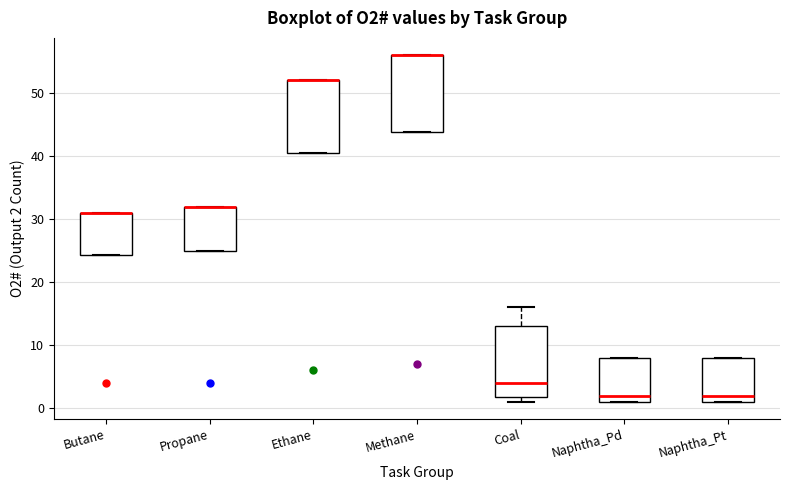

Reading left to right, read every box against the y-axis: the position of its median line, the range the box covers, and the ends of its whiskers. The values are not printed on the chart, so give them approximately, as read against the axis.

Butane: median 31 (drawn on the box's upper edge), box 24 to 31, whiskers 24 to 31
Propane: median 32 (drawn on the box's upper edge), box 25 to 32, whiskers 25 to 32
Ethane: median 52 (drawn on the box's upper edge), box 41 to 52, whiskers 41 to 52
Methane: median 56 (drawn on the box's upper edge), box 44 to 56, whiskers 44 to 56
Coal: median 4, box 2 to 13, whiskers 1 to 16
Naphtha_Pd: median 2, box 1 to 8, whiskers 1 to 8
Naphtha_Pt: median 2, box 1 to 8, whiskers 1 to 8